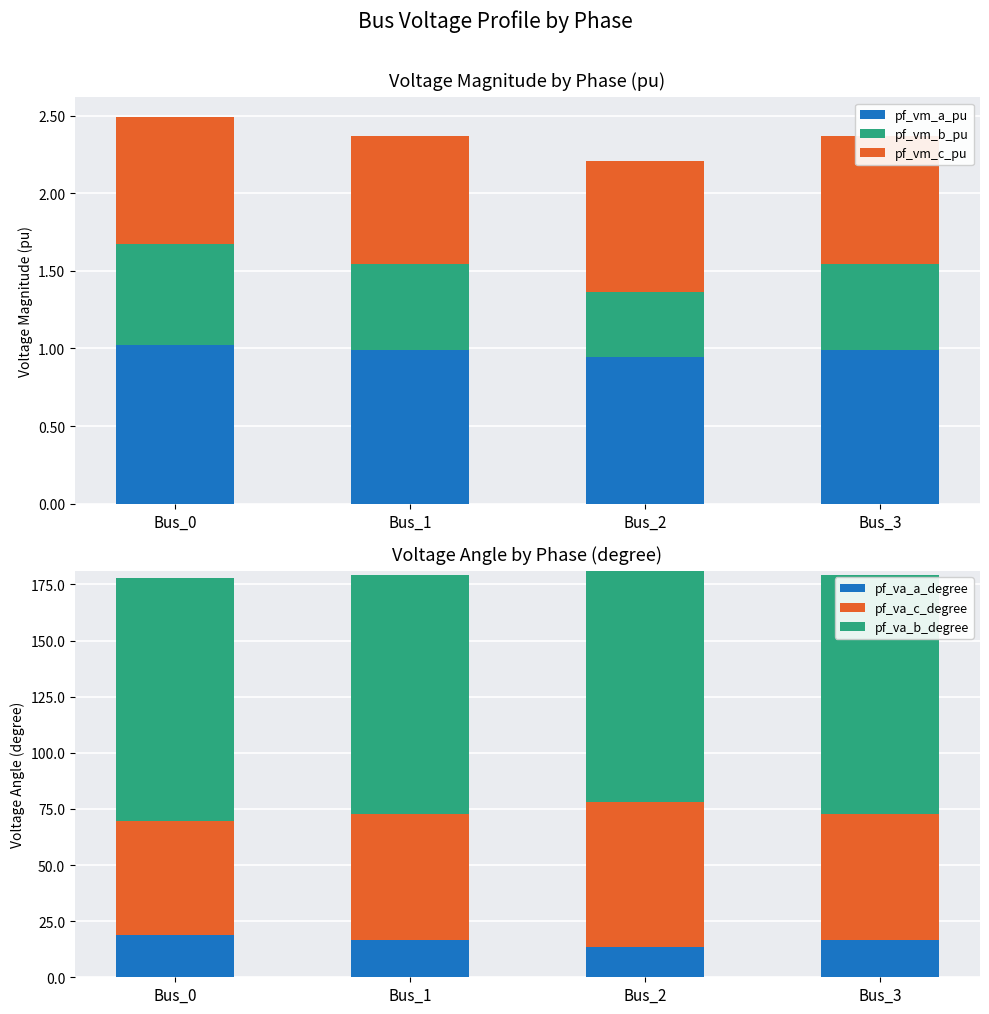

How many bars are there in total?

24